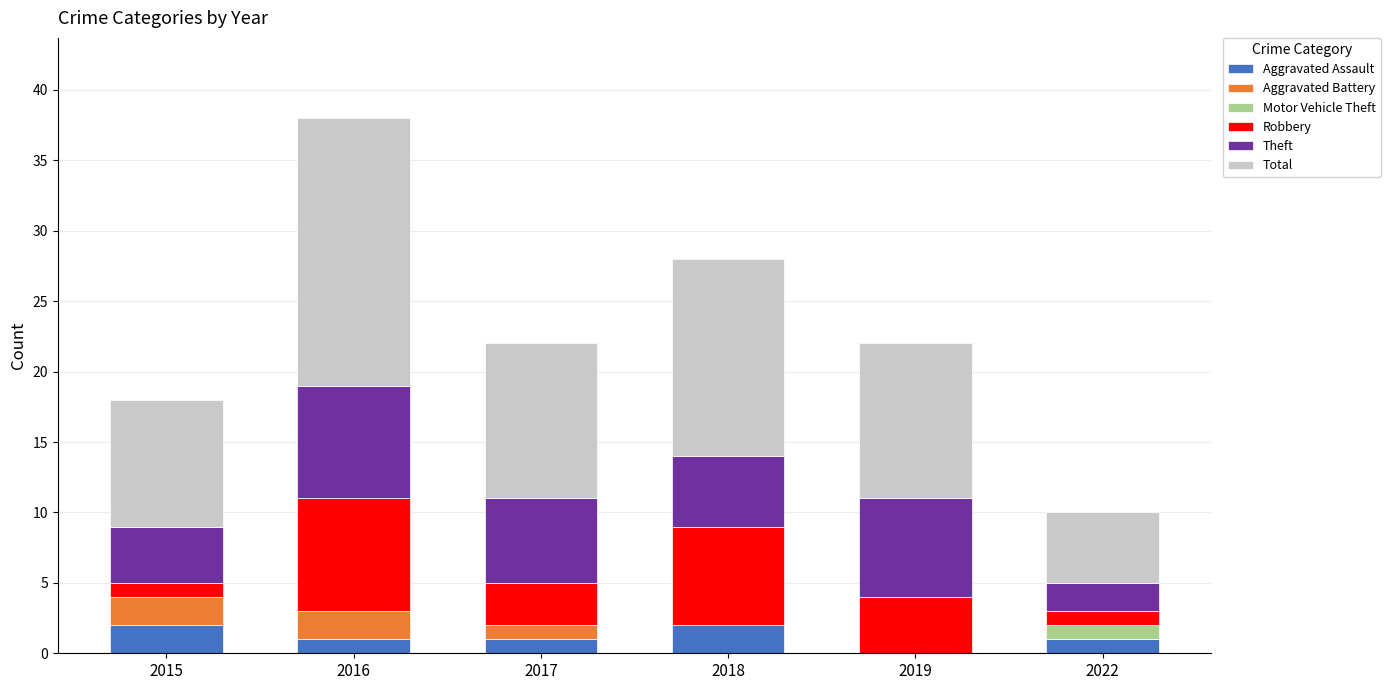

The value of Aggravated Assault at 2018 is 2. True or false?

True